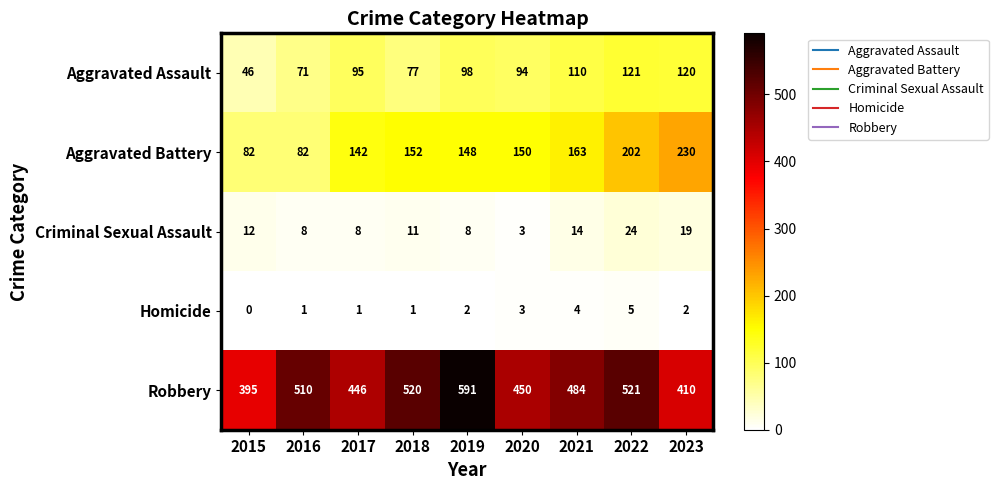

What is the difference between the second highest and second lowest values in the Homicide series?

3